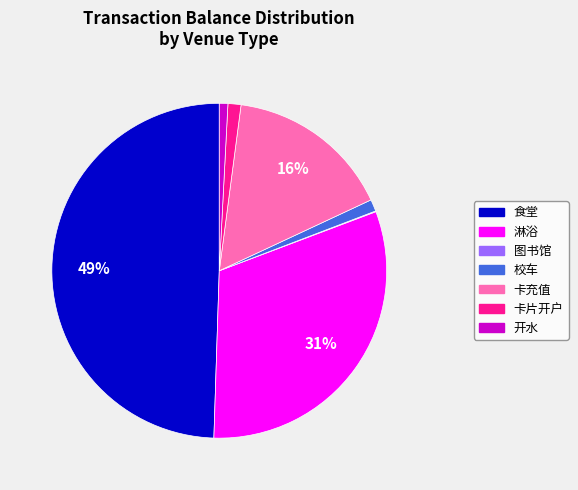

To the nearest percent, what is the average slice percentage?

14%